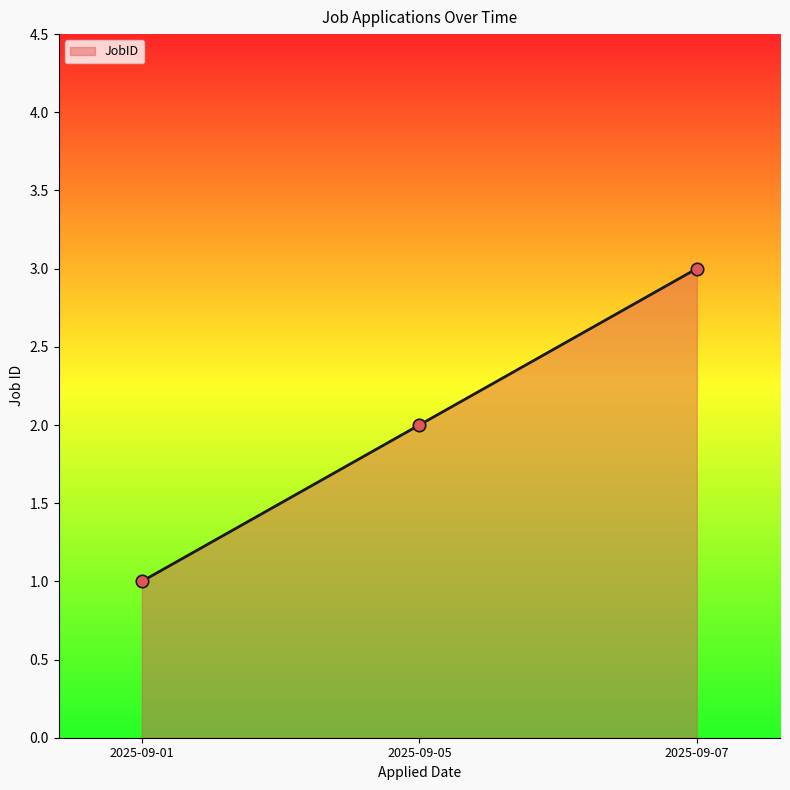

What is the change in value from 2025-09-01 to 2025-09-07?

+2